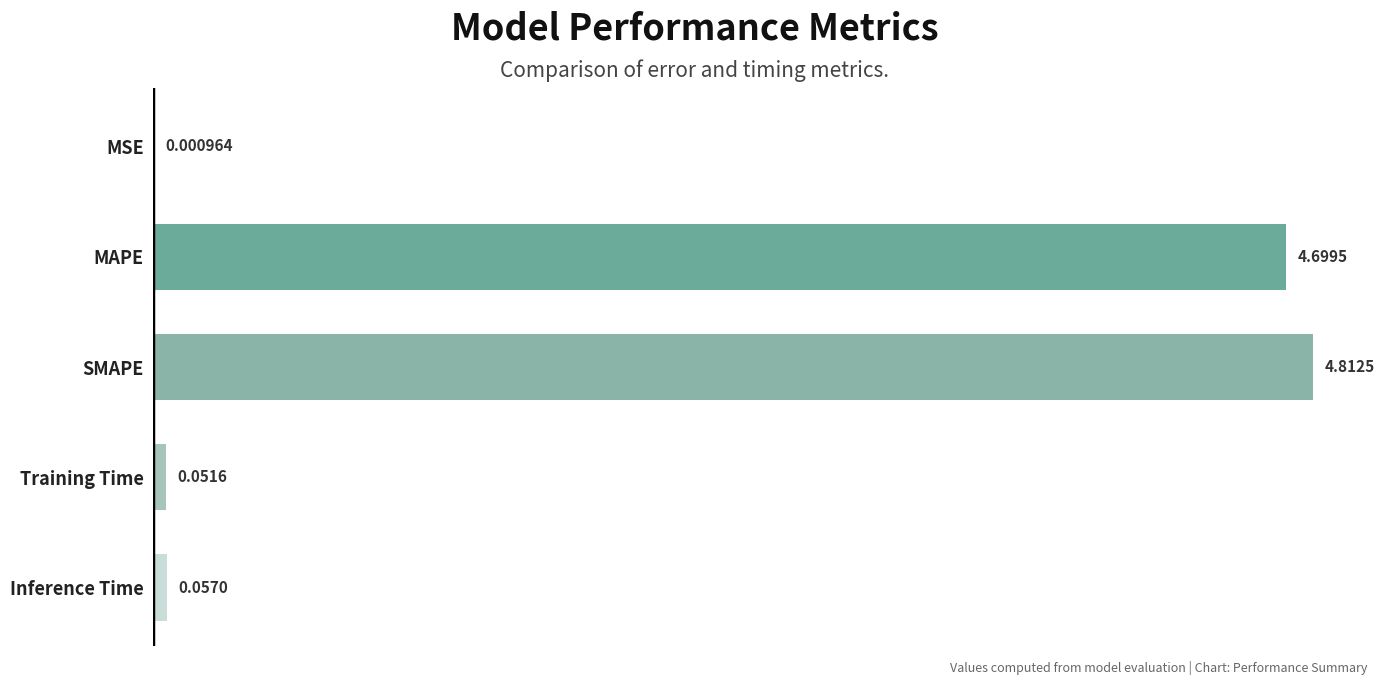

What is the sum of all values?

9.6